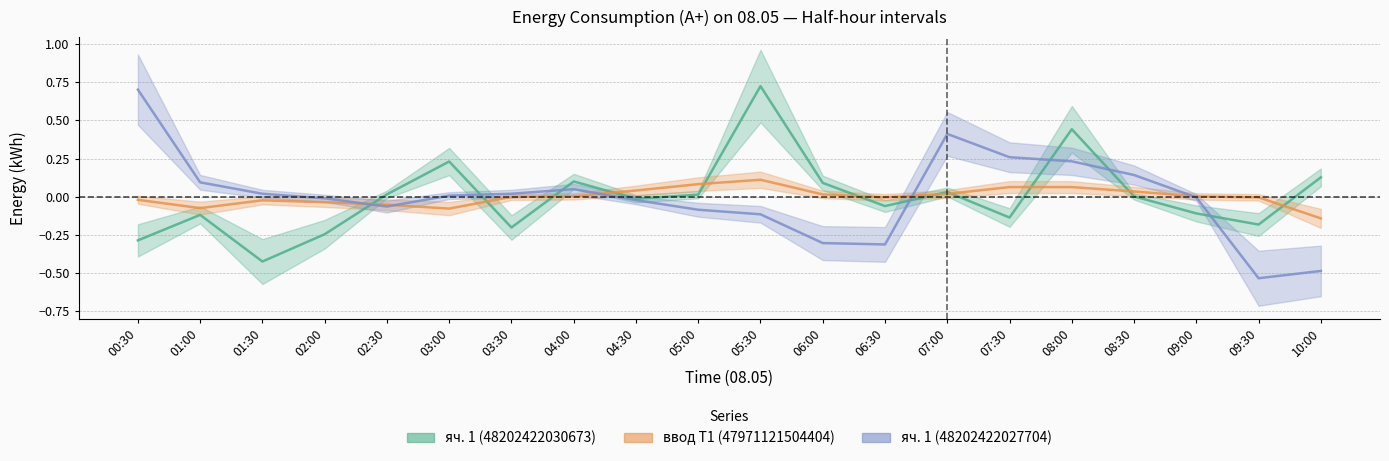

Reading right to left, transcribe all the data shown in this chart.

яч. 1 (48202422030673): 0.1	-0.2	-0.1	0.0	0.4	-0.1	0.0	-0.1	0.1	0.7	0.0	-0.0	0.1	-0.2	0.2	0.0	-0.2	-0.4	-0.1	-0.3
ввод Т1 (47971121504404): -0.1	-0.0	0.0	0.0	0.1	0.1	0.0	-0.0	0.0	0.1	0.1	0.0	0.0	-0.0	-0.1	-0.1	-0.0	-0.0	-0.1	-0.0
яч. 1 (48202422027704): -0.5	-0.5	-0.0	0.1	0.2	0.3	0.4	-0.3	-0.3	-0.1	-0.1	-0.0	0.0	0.0	0.0	-0.1	-0.0	0.0	0.1	0.7